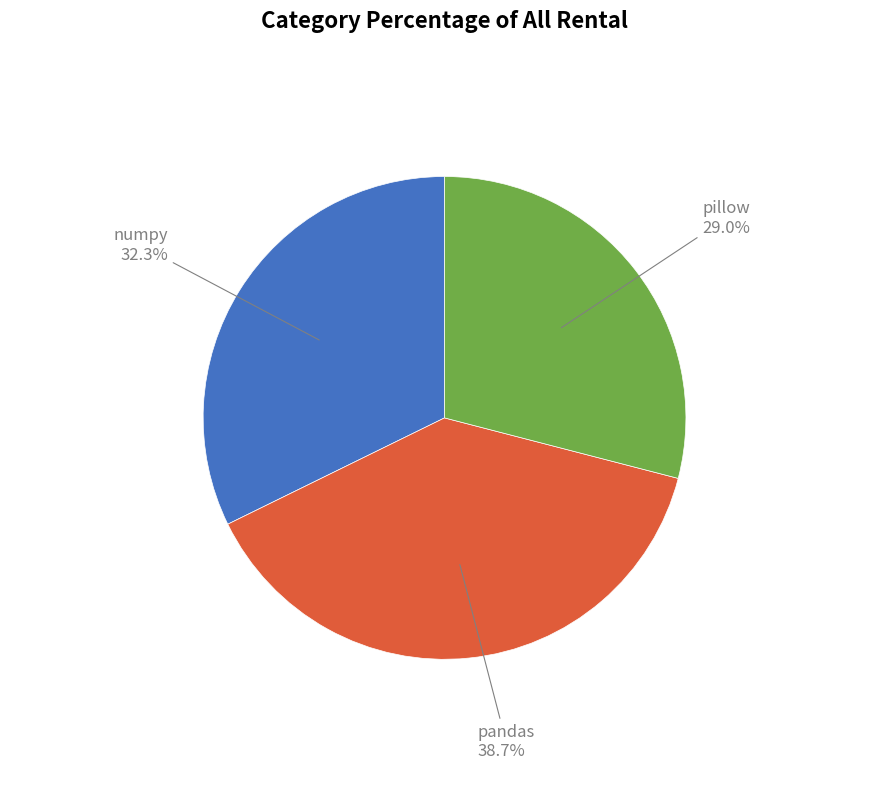

What is the total percentage of numpy and pillow?

61.3%